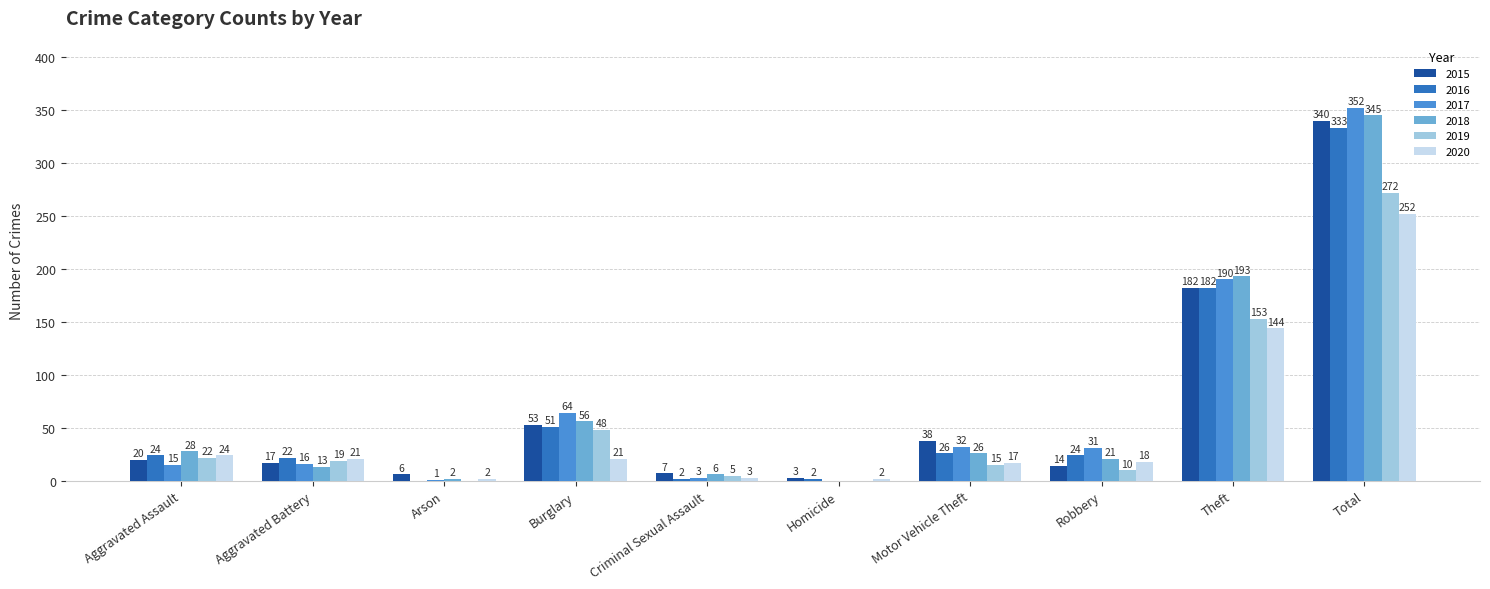

Which series has the largest total across all categories?

2017